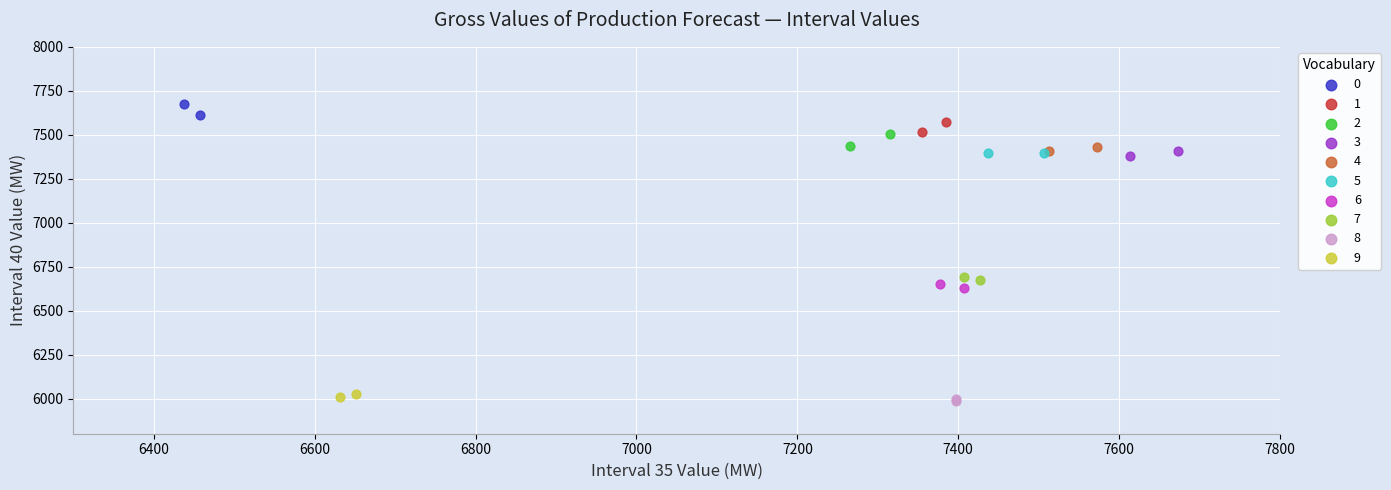

Which series reaches the maximum Y coordinate?

0